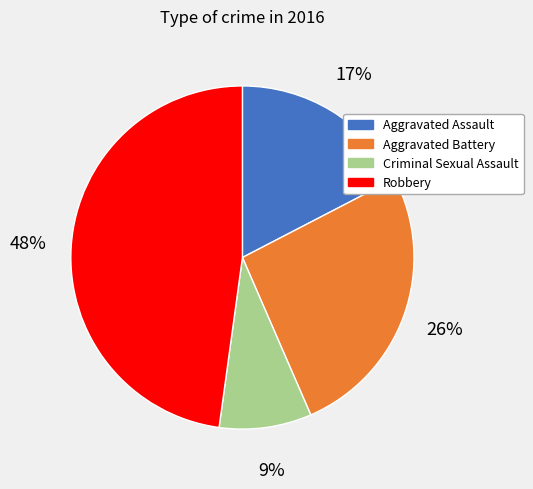

How many slices are in this pie chart?

4